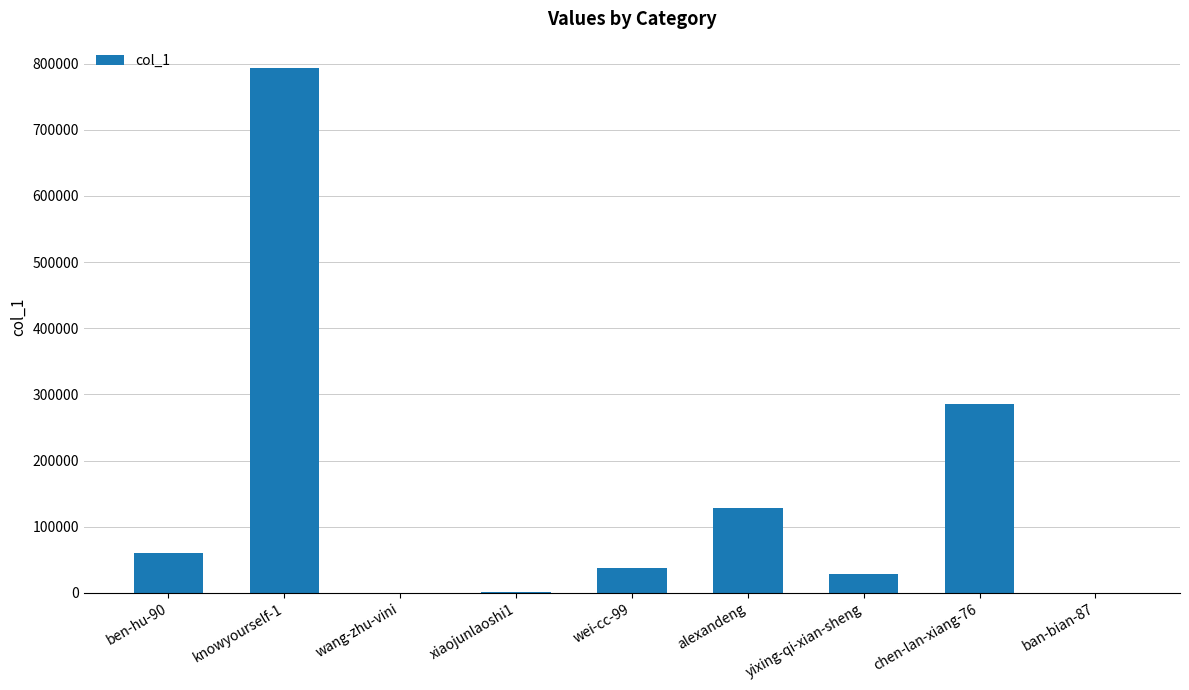

Between knowyourself-1 and chen-lan-xiang-76, which is larger?

knowyourself-1